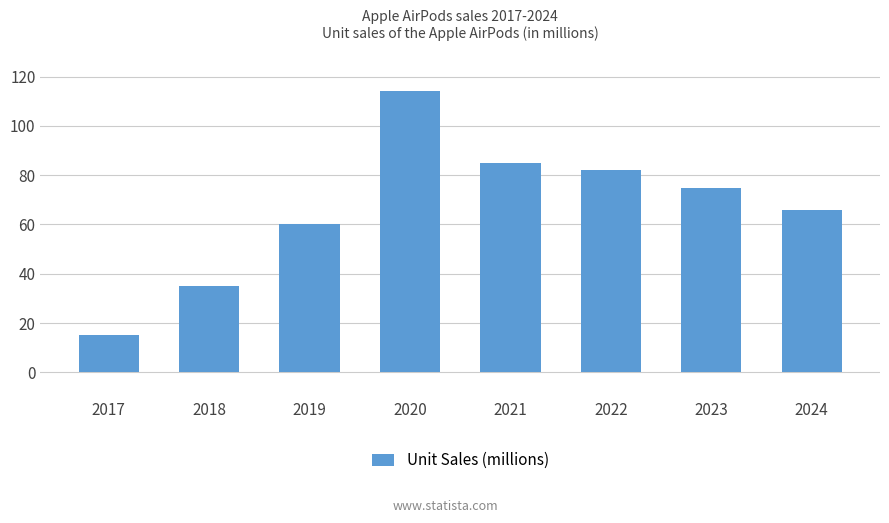

Is it true that the value at 2020 is 114?

True